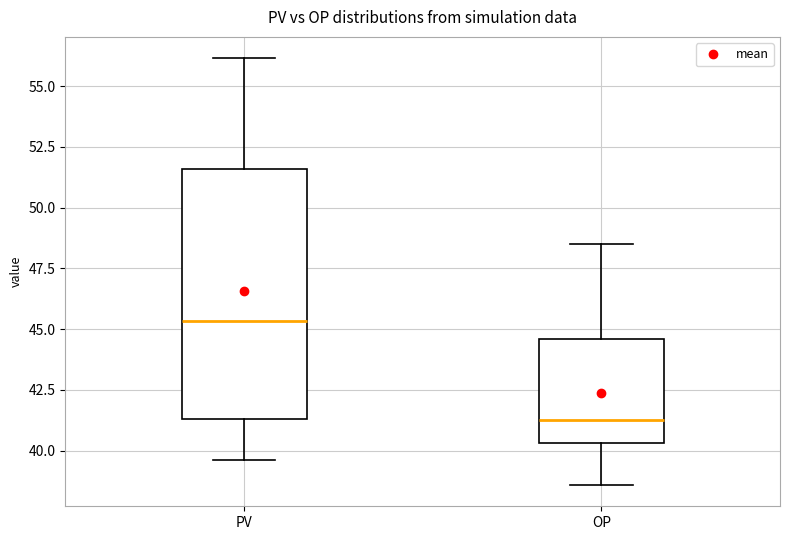

Reading left to right, read every box against the y-axis: the position of its median line, the range the box covers, and the ends of its whiskers. The values are not printed on the chart, so give them approximately, as read against the axis.

PV: median 45.5, box 41.5 to 51.5, whiskers 39.5 to 56.0
OP: median 41.5, box 40.5 to 44.5, whiskers 38.5 to 48.5